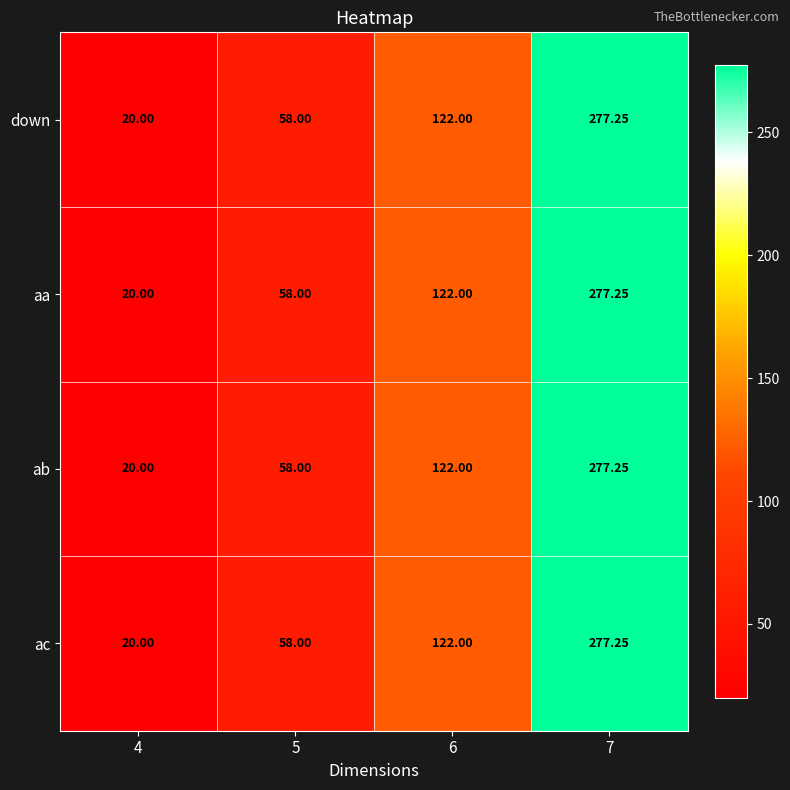

How many data points does each series have?

4